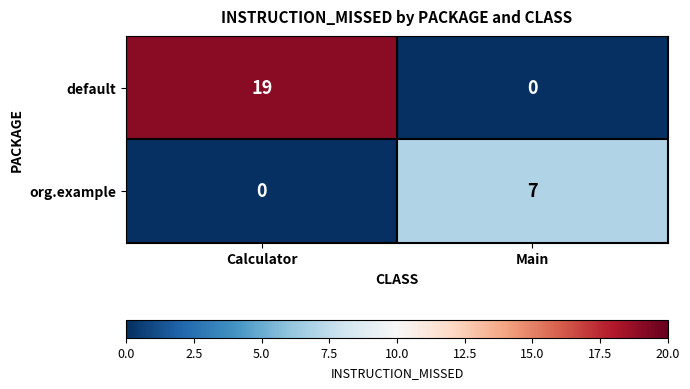

Which series has the largest total across all categories?

default